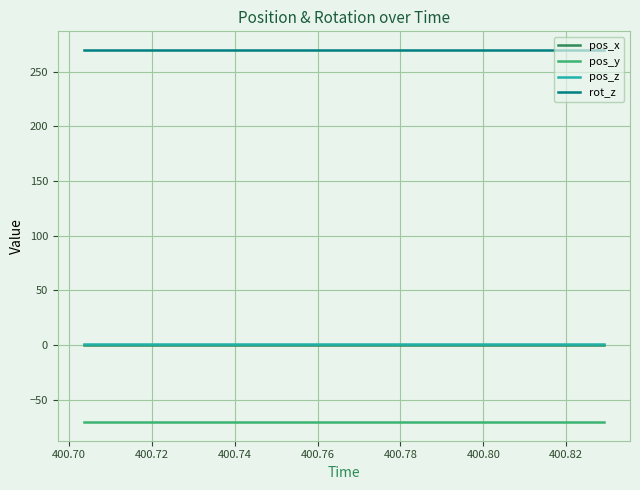

True or false: rot_z and pos_y intersect in this chart.

False